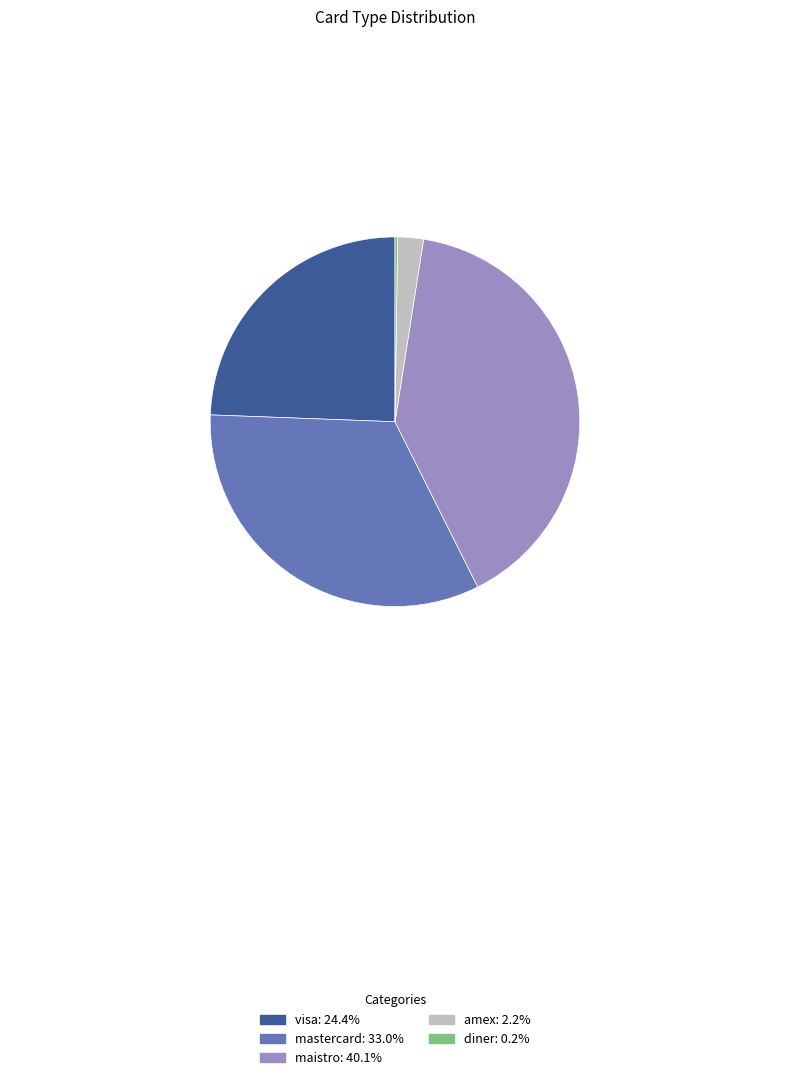

Does amex account for over 50% of the chart?

No